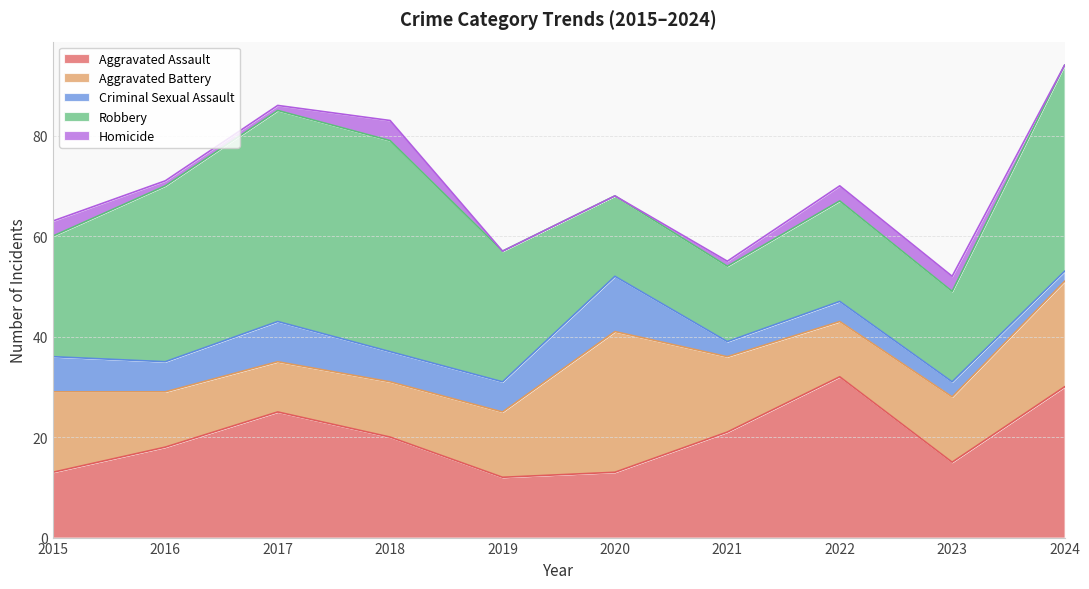

Rank the series by their maximum value, from highest to lowest.

Robbery, Aggravated Assault, Aggravated Battery, Criminal Sexual Assault, Homicide